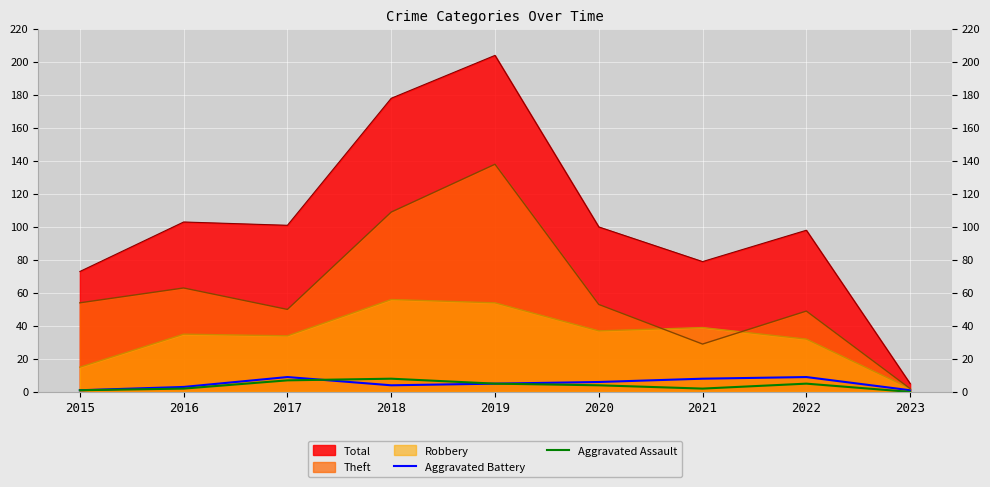

At how many categories does at least one series exceed 7?

8